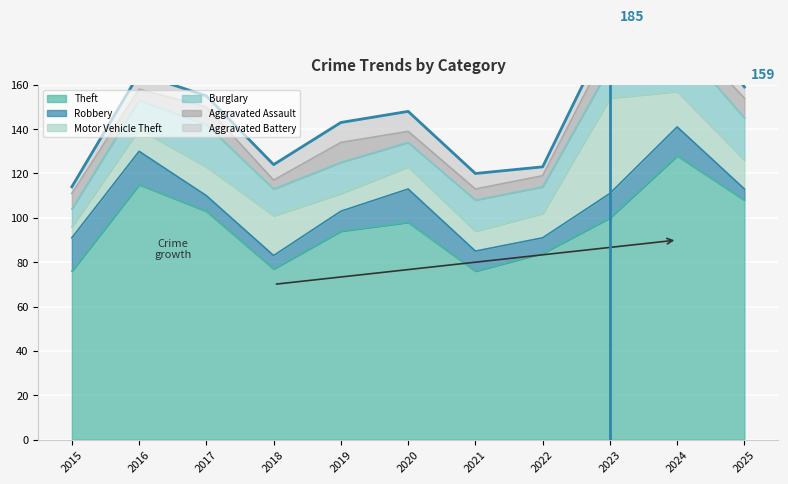

What is the value of the Motor Vehicle Theft point at the 7th from the left?

9